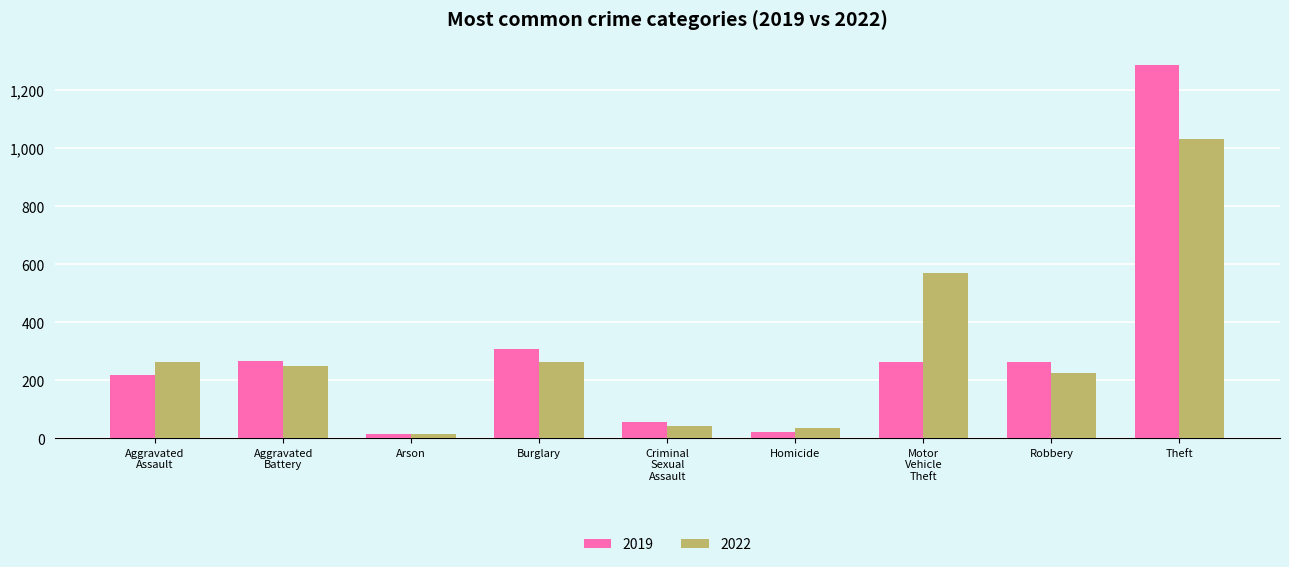

Which label corresponds to the largest value in the chart?

Theft